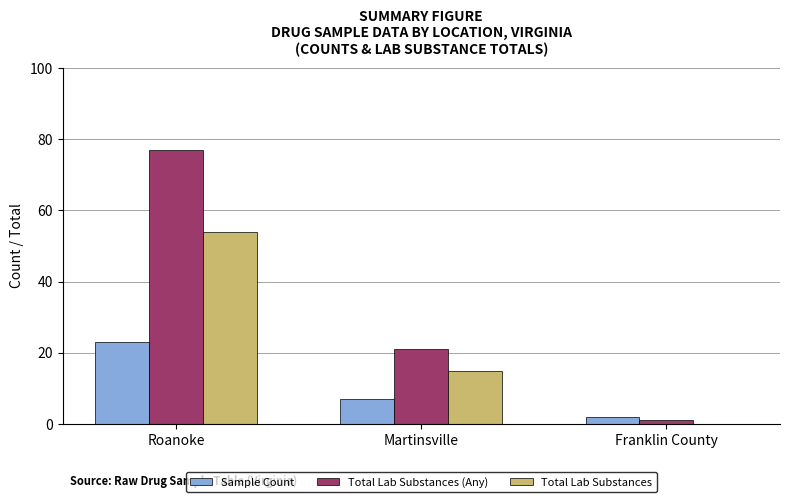

What is the sum of all Total Lab Substances values?

69